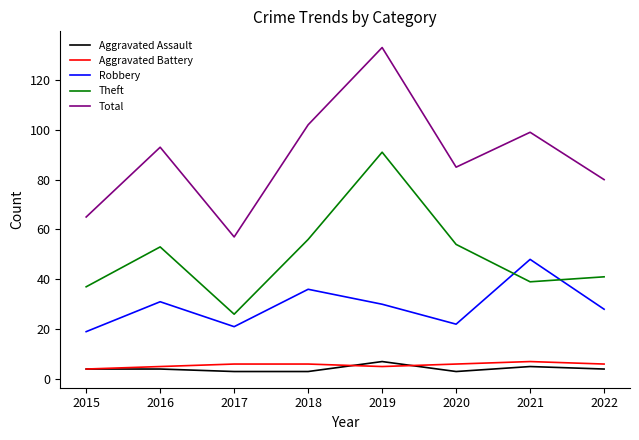

Rank the categories by Total value from highest to lowest.

2019, 2018, 2021, 2016, 2020, 2022, 2015, 2017